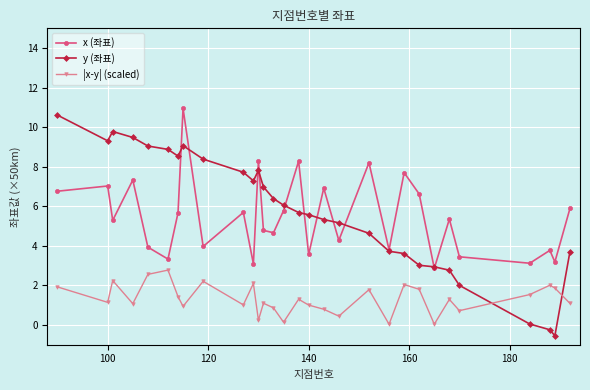

True or false: |x-y| (scaled) and x (좌표) cross at least once.

False